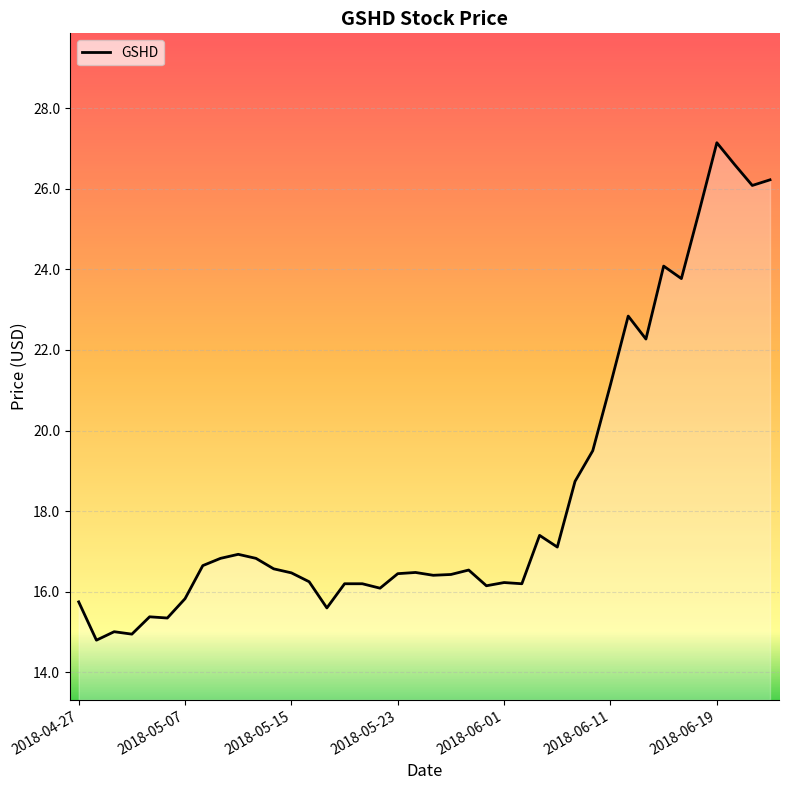

What is the smallest value displayed?

14.8